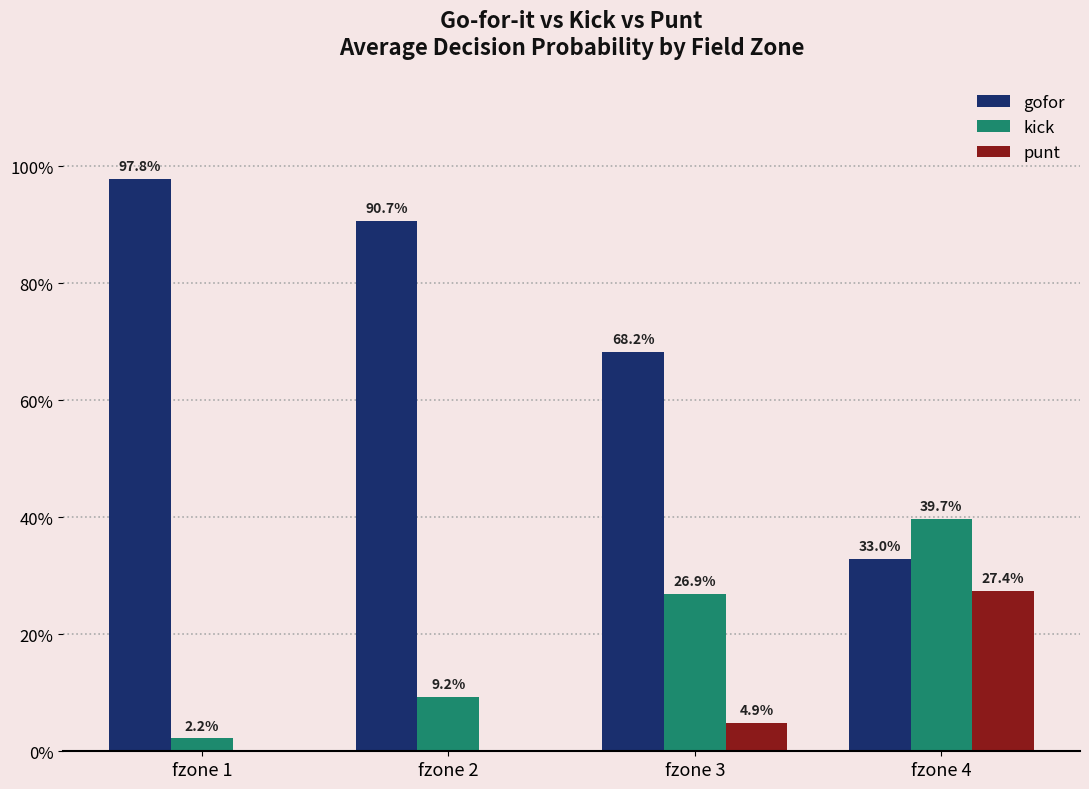

Does the chart contain stacked bars?

No